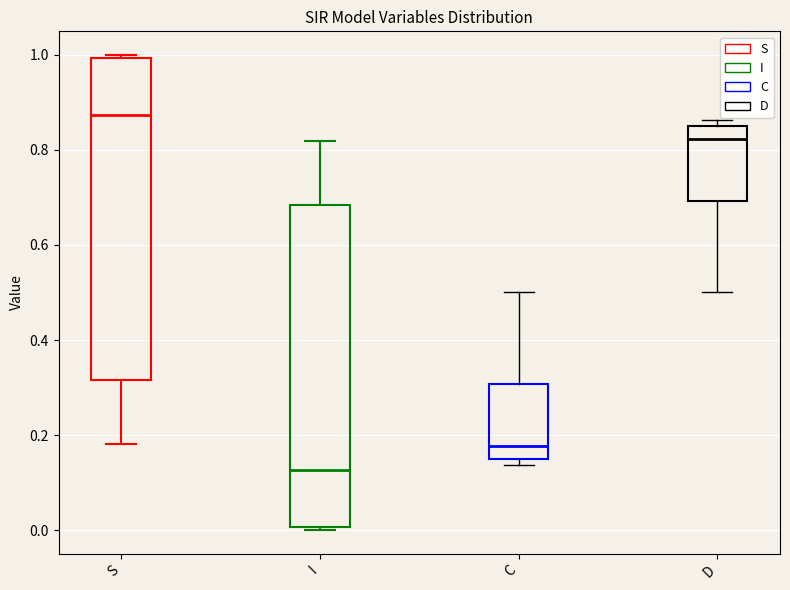

Reading left to right, read every box against the y-axis: the position of its median line, the range the box covers, and the ends of its whiskers. The values are not printed on the chart, so give them approximately, as read against the axis.

S: median 0.88, box 0.32 to 1.00, whiskers 0.18 to 1.00
I: median 0.12, box 0.00 to 0.68, whiskers 0.00 to 0.82
C: median 0.18, box 0.14 to 0.30, whiskers 0.14 (just below the box's lower edge) to 0.50
D: median 0.82, box 0.70 to 0.86, whiskers 0.50 to 0.86 (just above the box's upper edge)